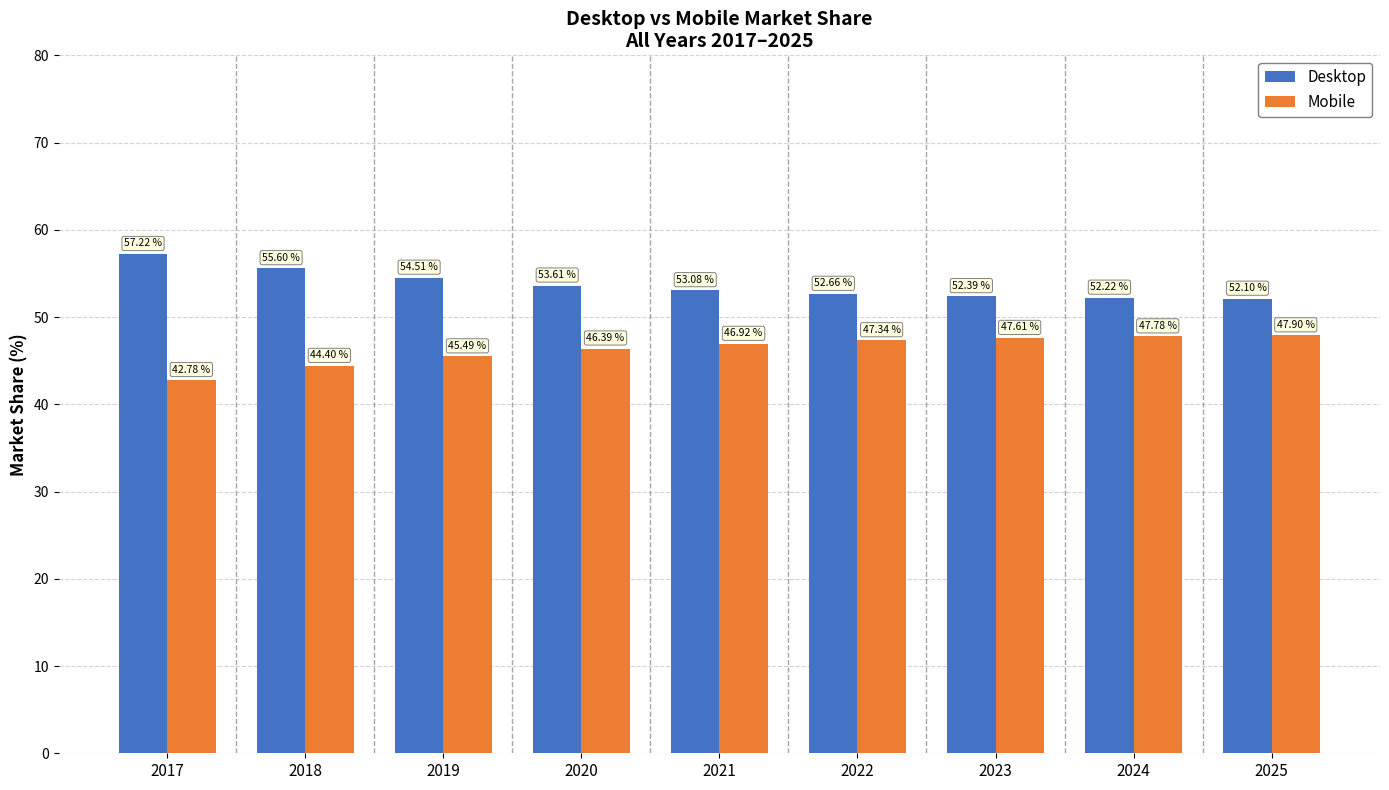

What is the value of the Desktop bar at the 8th from the left?

52.2